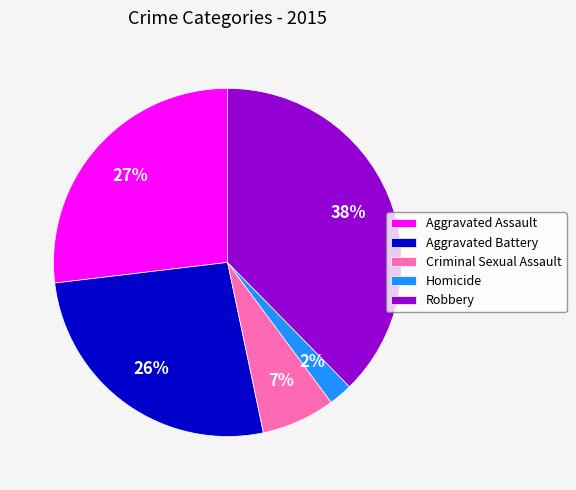

What percentage is the Aggravated Assault slice, to the nearest percent?

27%